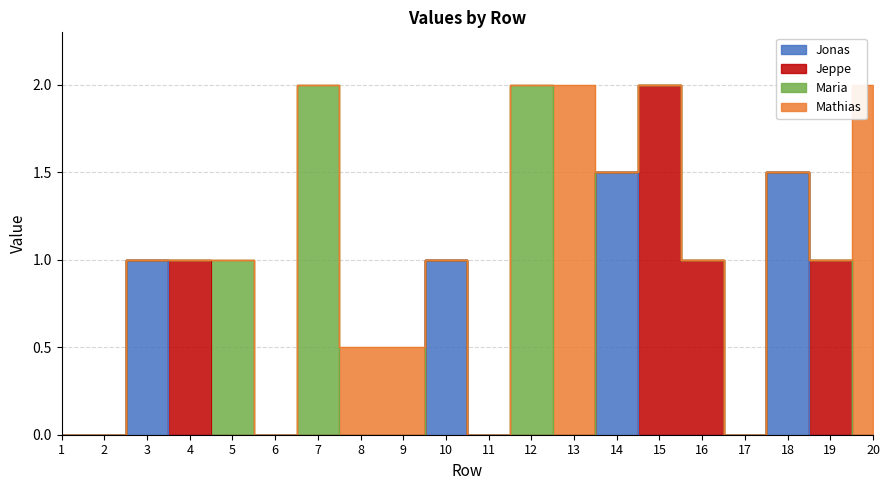

At how many categories does at least one series exceed 0?

15